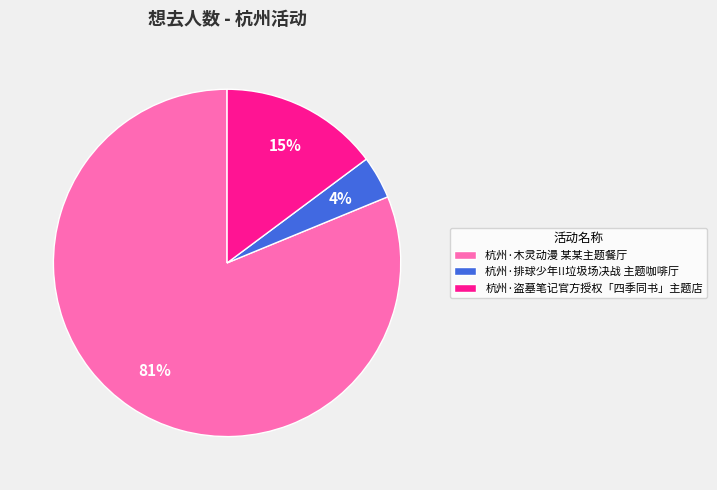

Between 杭州·木灵动漫 某某主题餐厅 and 杭州·盗墓笔记官方授权「四季同书」主题店, which is larger?

杭州·木灵动漫 某某主题餐厅